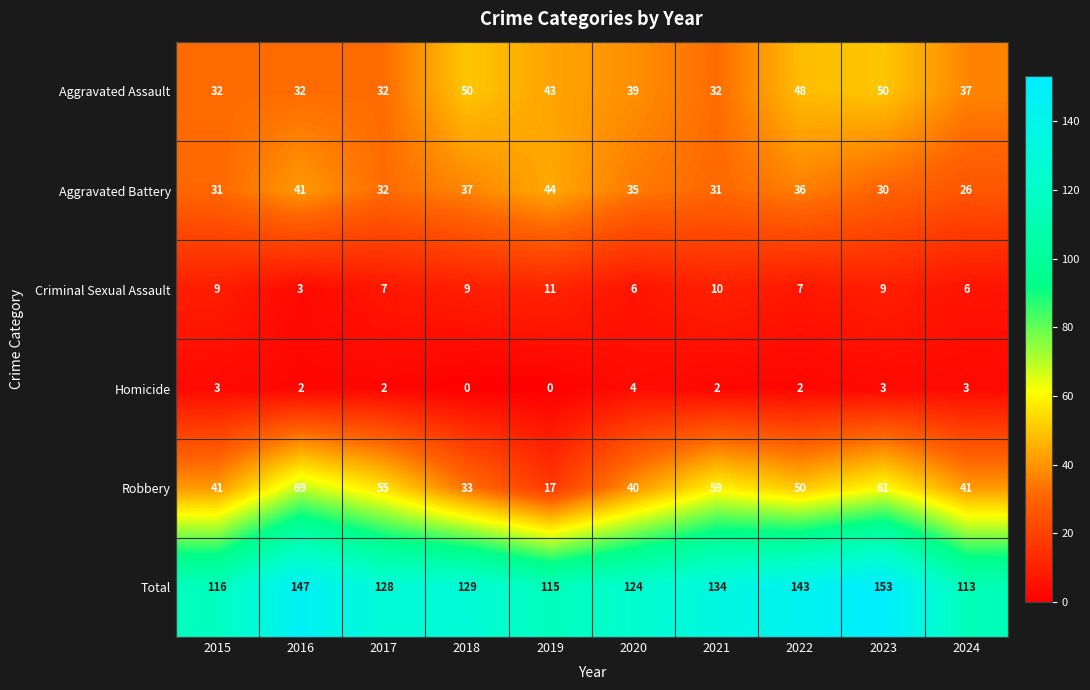

What is the average value of the Total series?

130